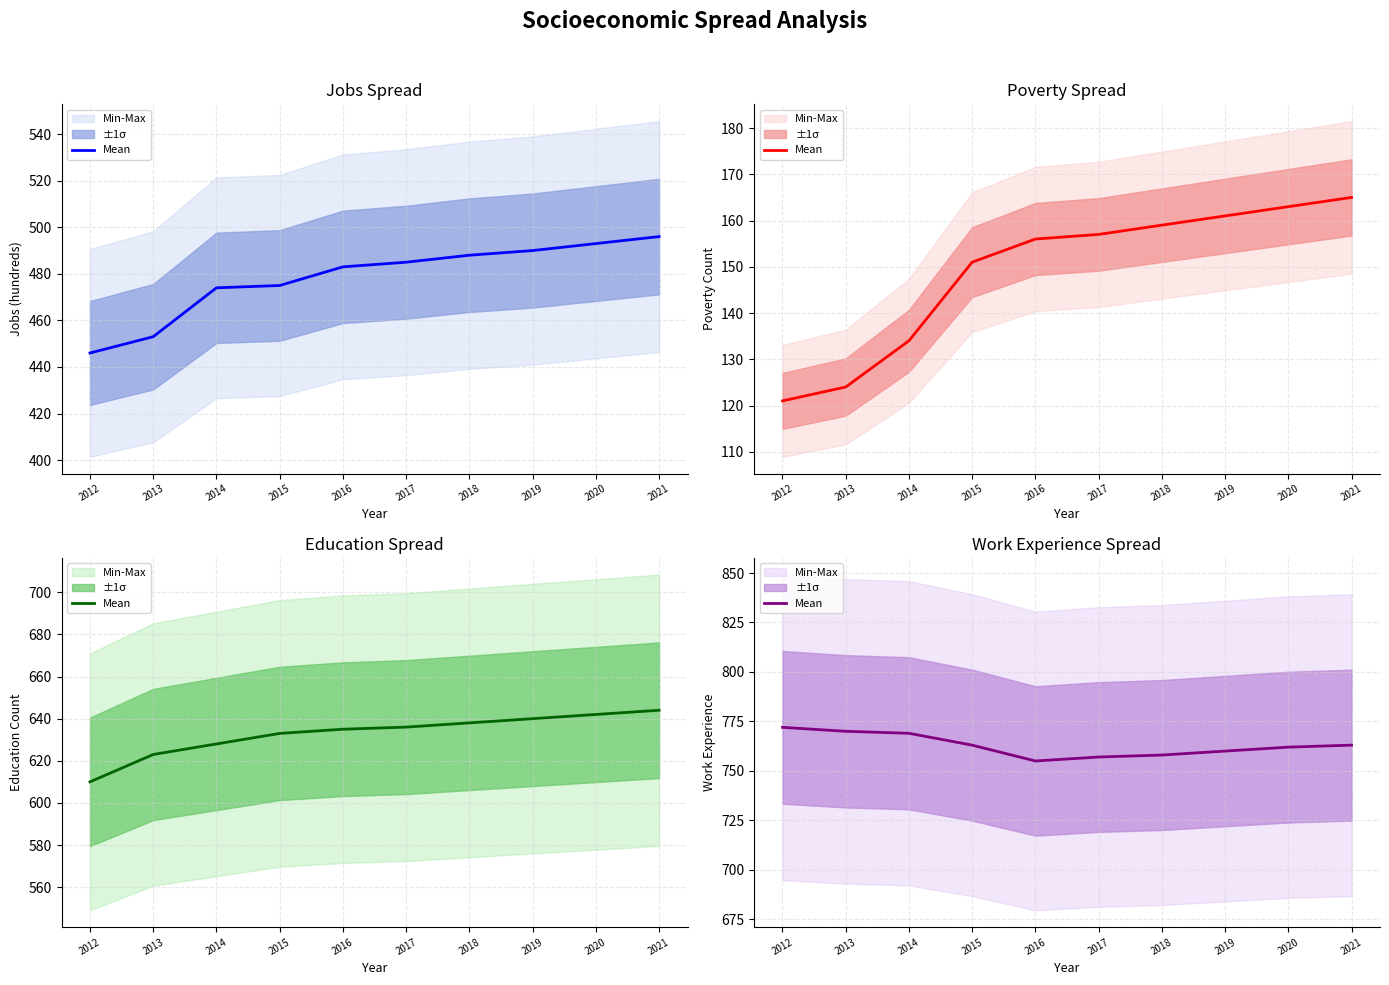

Where does the data first go above 763?

2012